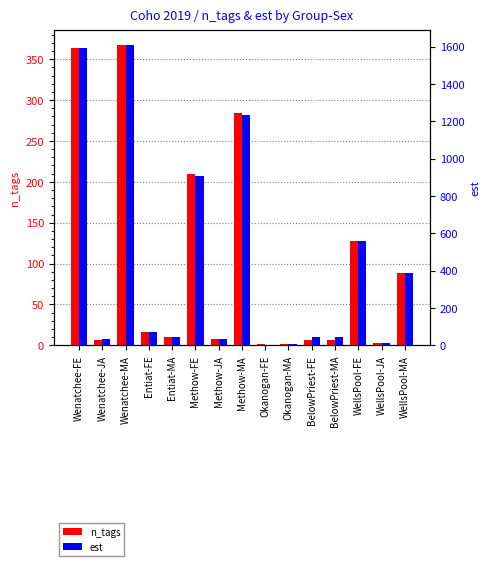

The value of n_tags at Entiat-MA is 10. True or false?

True